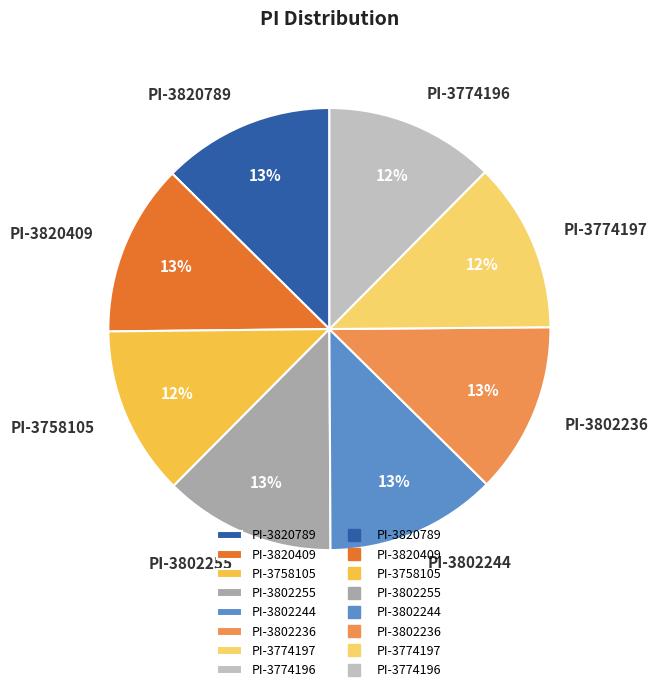

Do PI-3774197 and PI-3820789 together represent more than half of the pie?

No